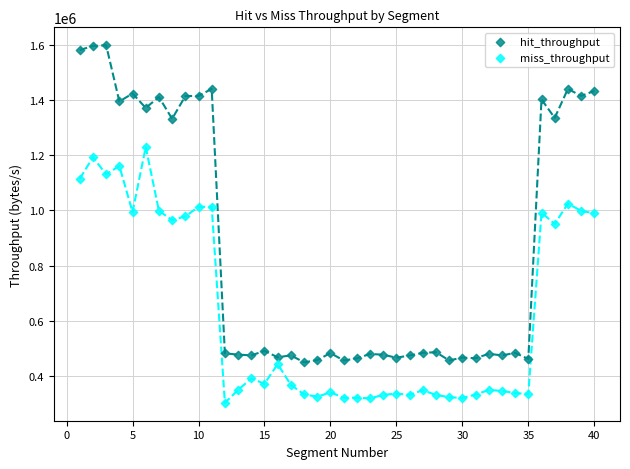

Which series reaches the minimum Y coordinate?

miss_throughput